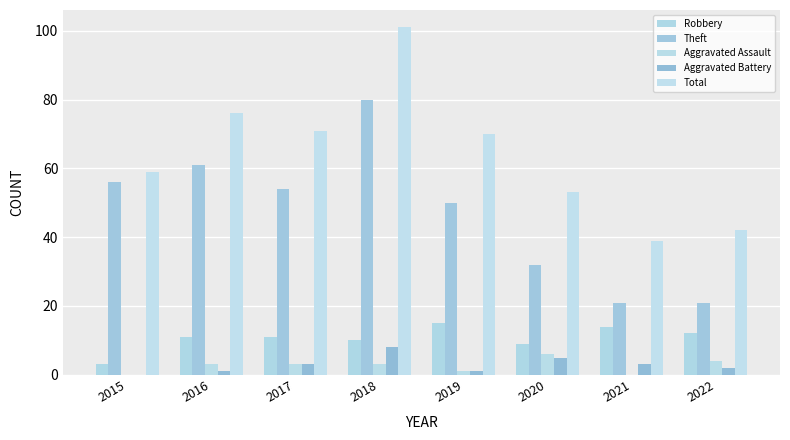

What are all the series names shown in the legend?

Robbery, Theft, Aggravated Assault, Aggravated Battery, Total